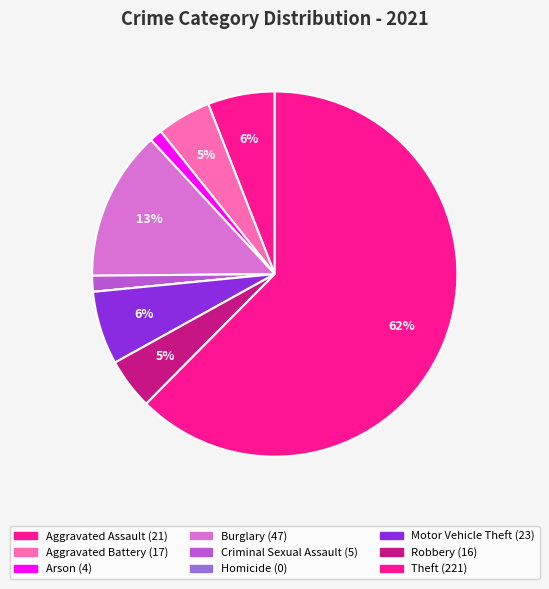

How many slices are in this pie chart?

9